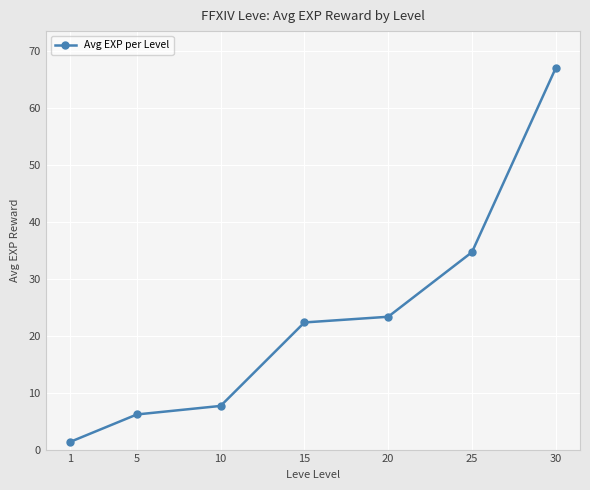

What is the change in value from 1 to 5?

+4.8